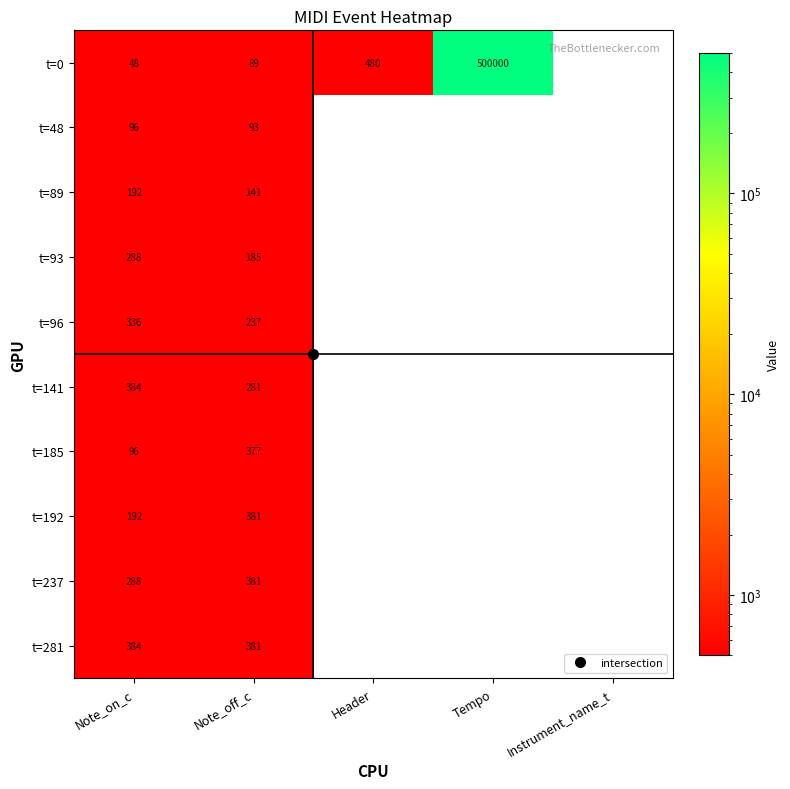

Rank the series by their maximum value, from lowest to highest.

t=48, t=89, t=93, t=96, t=185, t=192, t=237, t=141, t=281, t=0